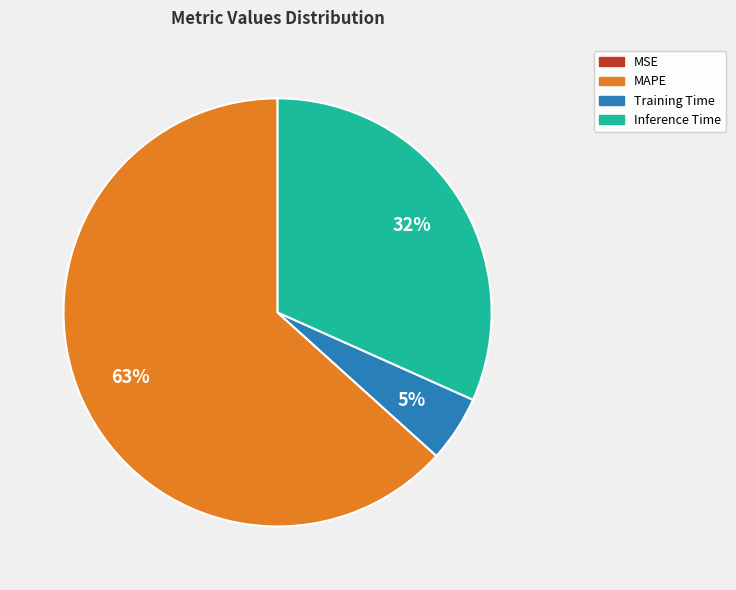

To the nearest percent, what is the difference between the largest and smallest slice percentages?

63%